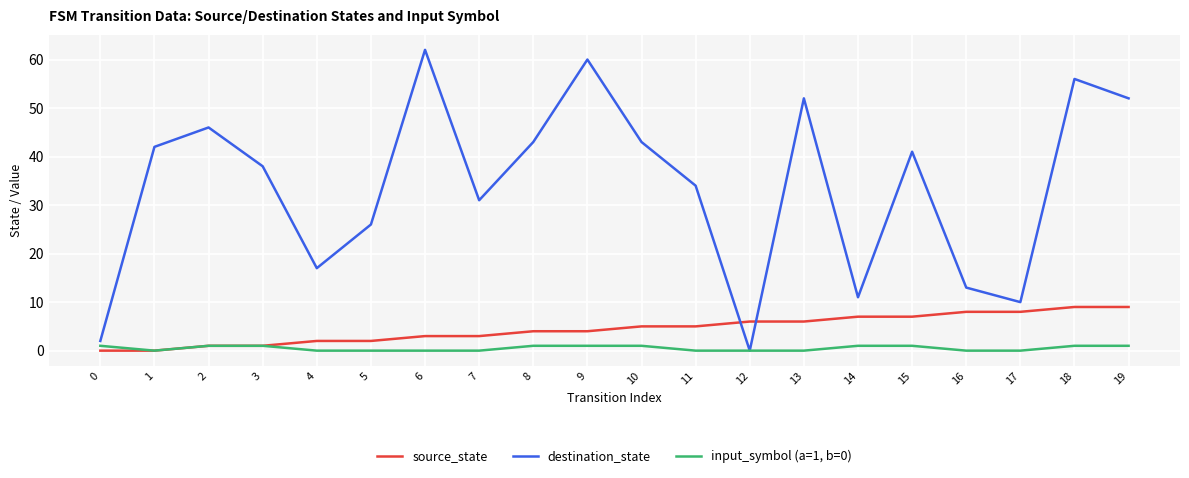

Where do destination_state and source_state first cross each other?

11 and 12